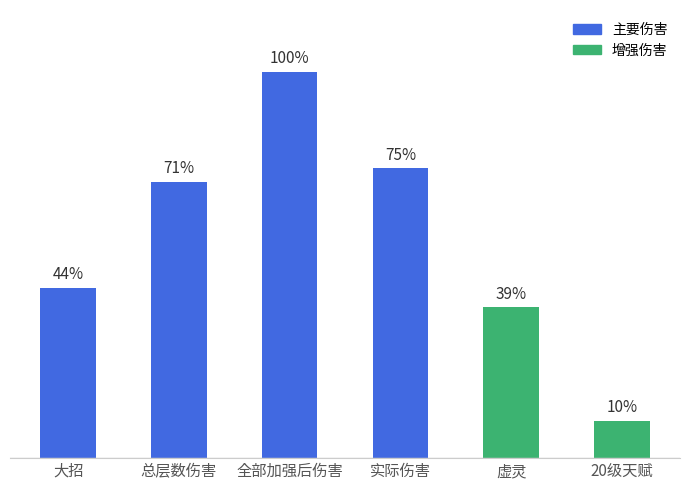

List the labels in order of value, smallest first.

20级天赋, 虚灵, 大招, 总层数伤害, 实际伤害, 全部加强后伤害